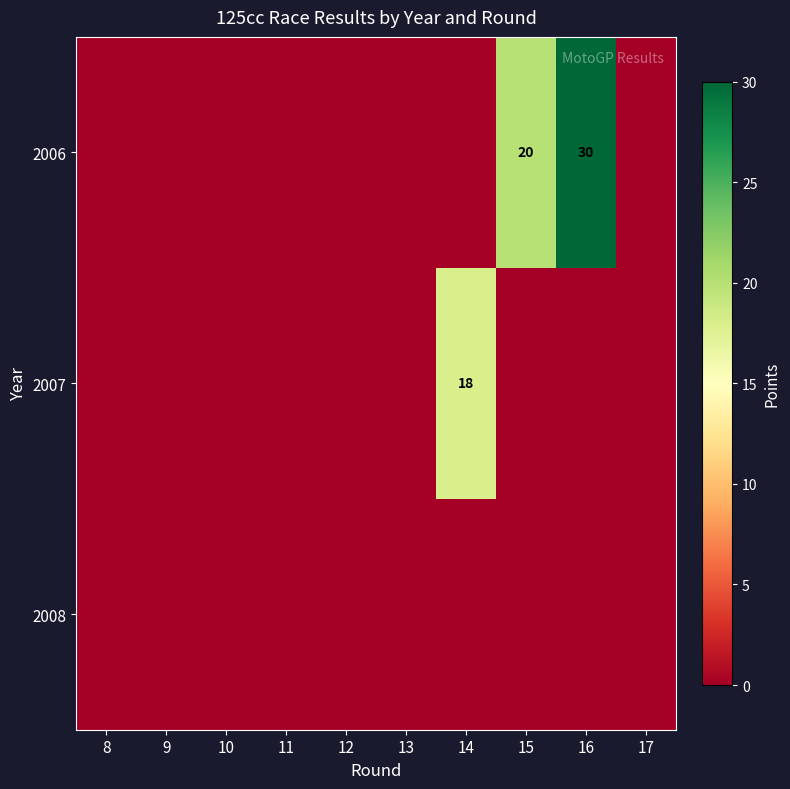

The value of 2007 at 14 is 31. True or false?

False